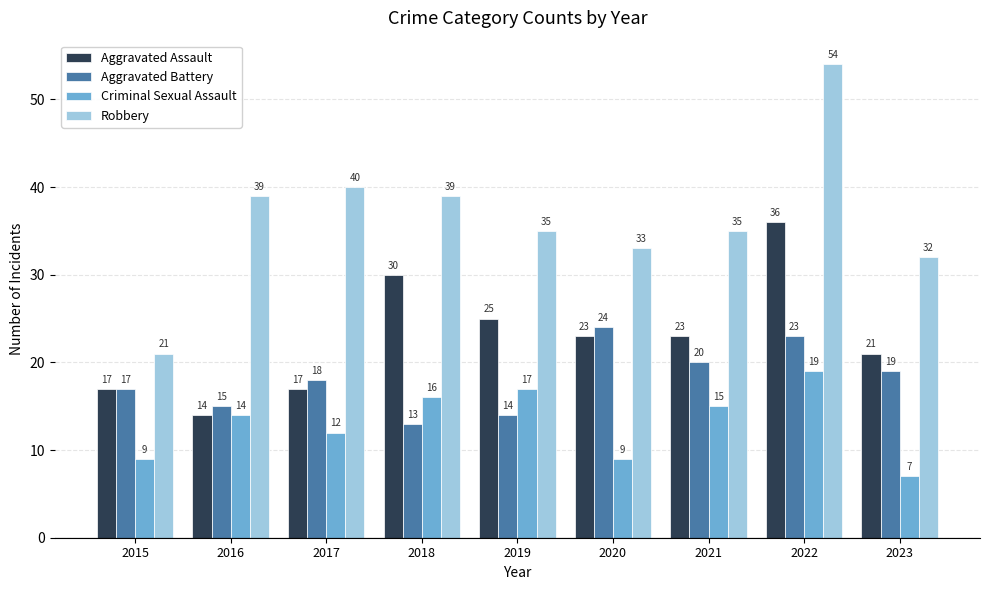

Which series has the largest total across all categories?

Robbery